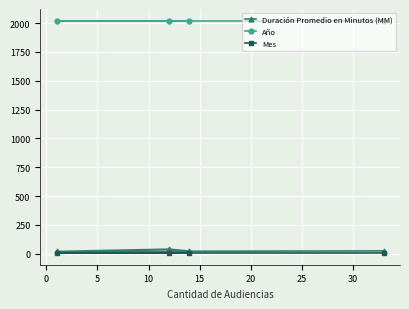

What is the maximum value shown in the chart?

2021